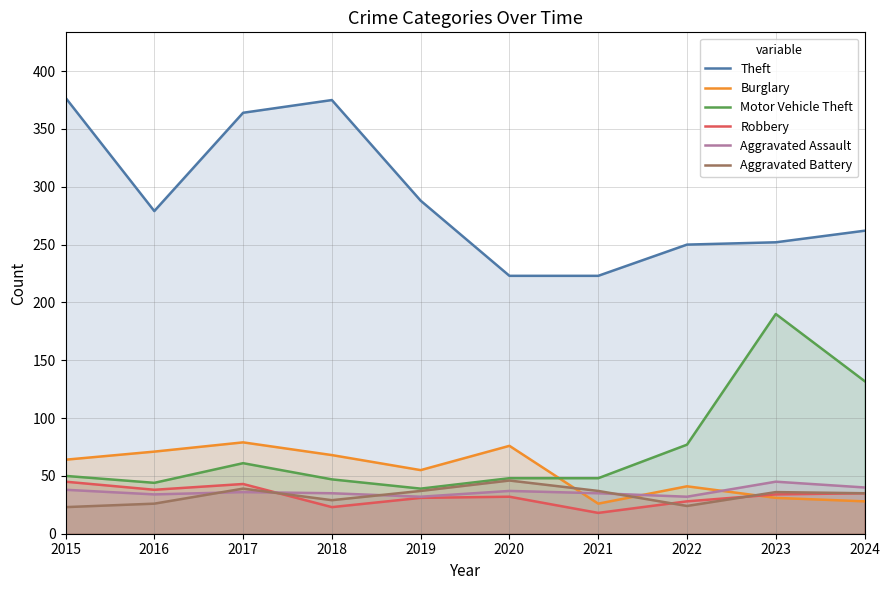

Reading right to left, what are all the values shown in this chart?

Theft: 262	252	250	223	223	288	375	364	279	377
Burglary: 28	31	41	26	76	55	68	79	71	64
Motor Vehicle Theft: 132	190	77	48	48	39	47	61	44	50
Robbery: 35	34	28	18	32	31	23	43	38	45
Aggravated Assault: 40	45	32	35	37	32	35	36	34	38
Aggravated Battery: 35	36	24	37	46	37	29	39	26	23